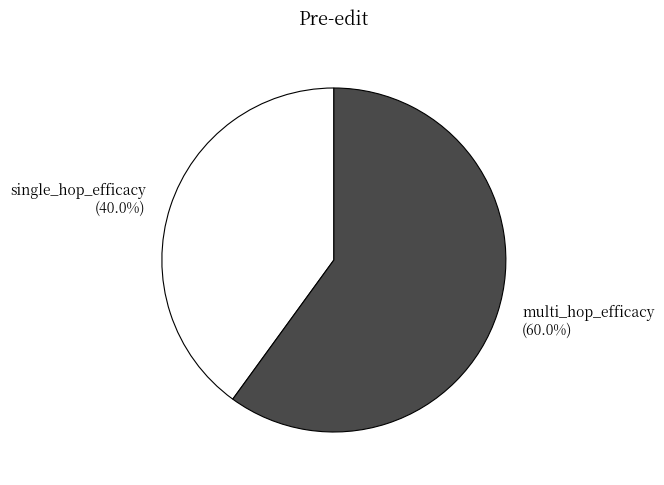

Is single_hop_efficacy the majority of the pie?

No